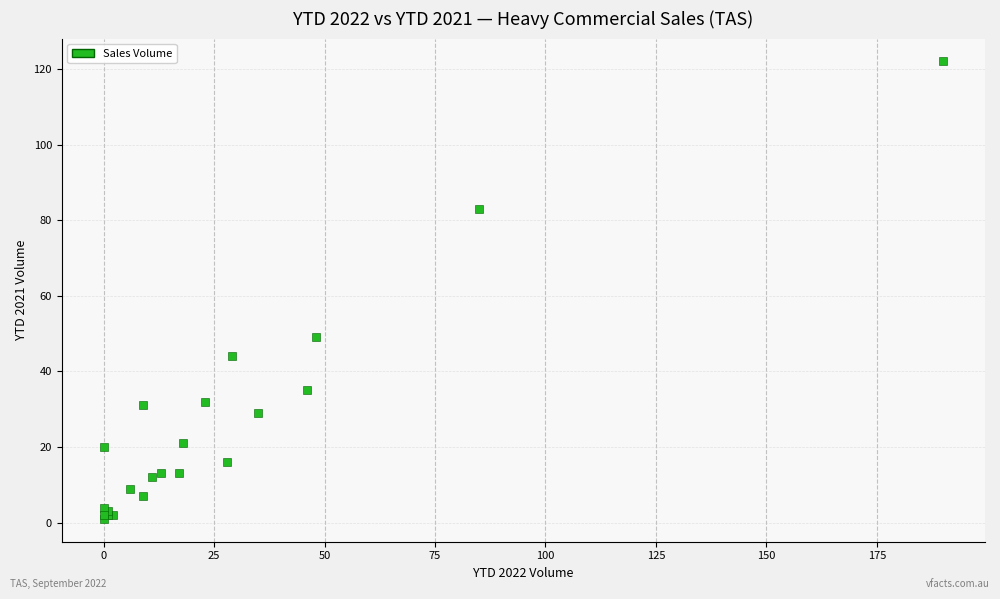

What Y value in the scatter plot is closest to 61?

49